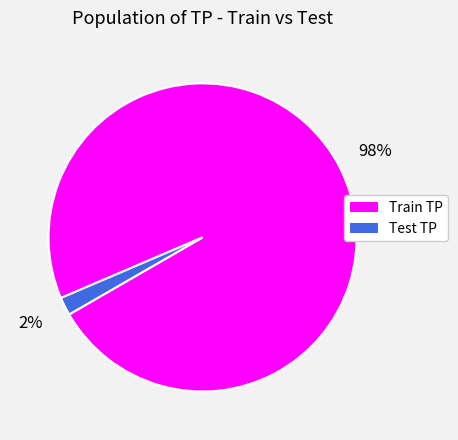

Between Test and Train, which is larger?

Train